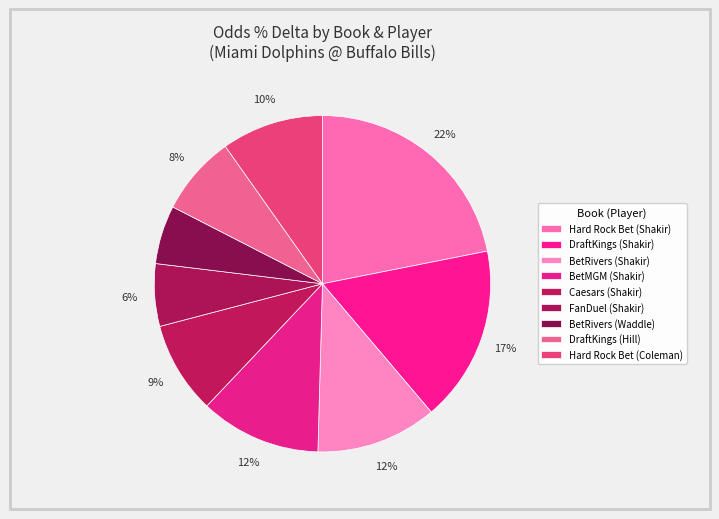

How much of the chart is everything except FanDuel (Shakir)?

94.0%